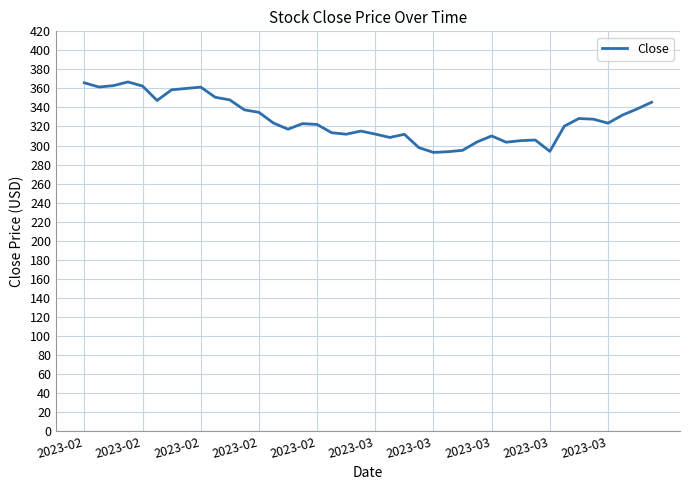

What is the minimum value shown in the chart?

292.8